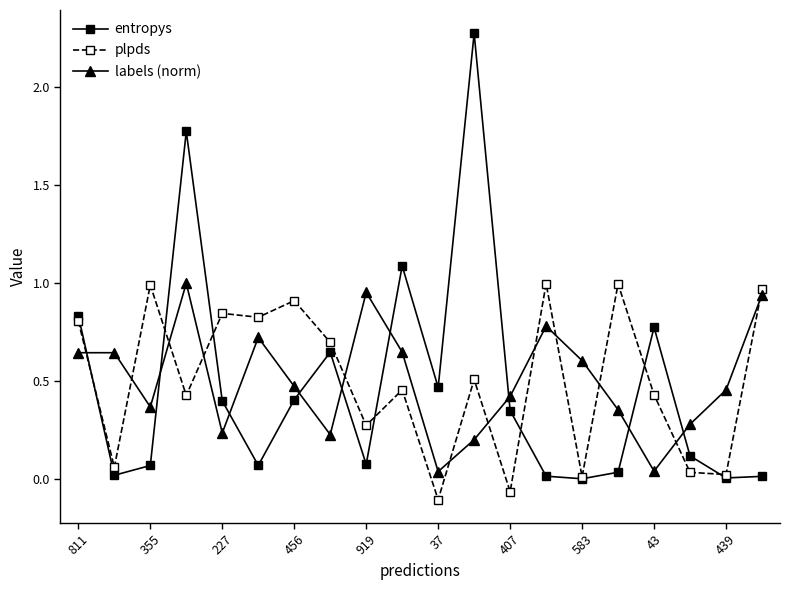

Which series has the largest range (max minus min)?

entropys